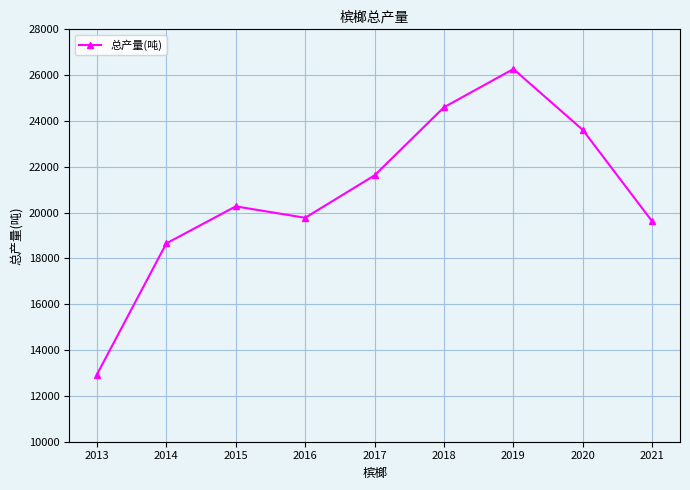

Which has a higher value, 2016 or 2019?

2019